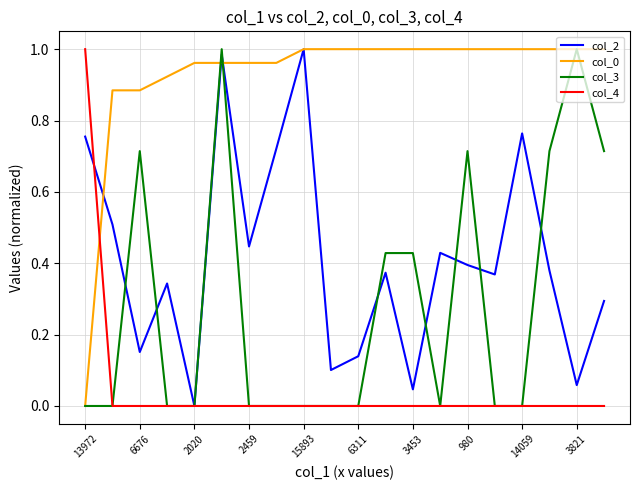

How many lines are shown in the chart?

4